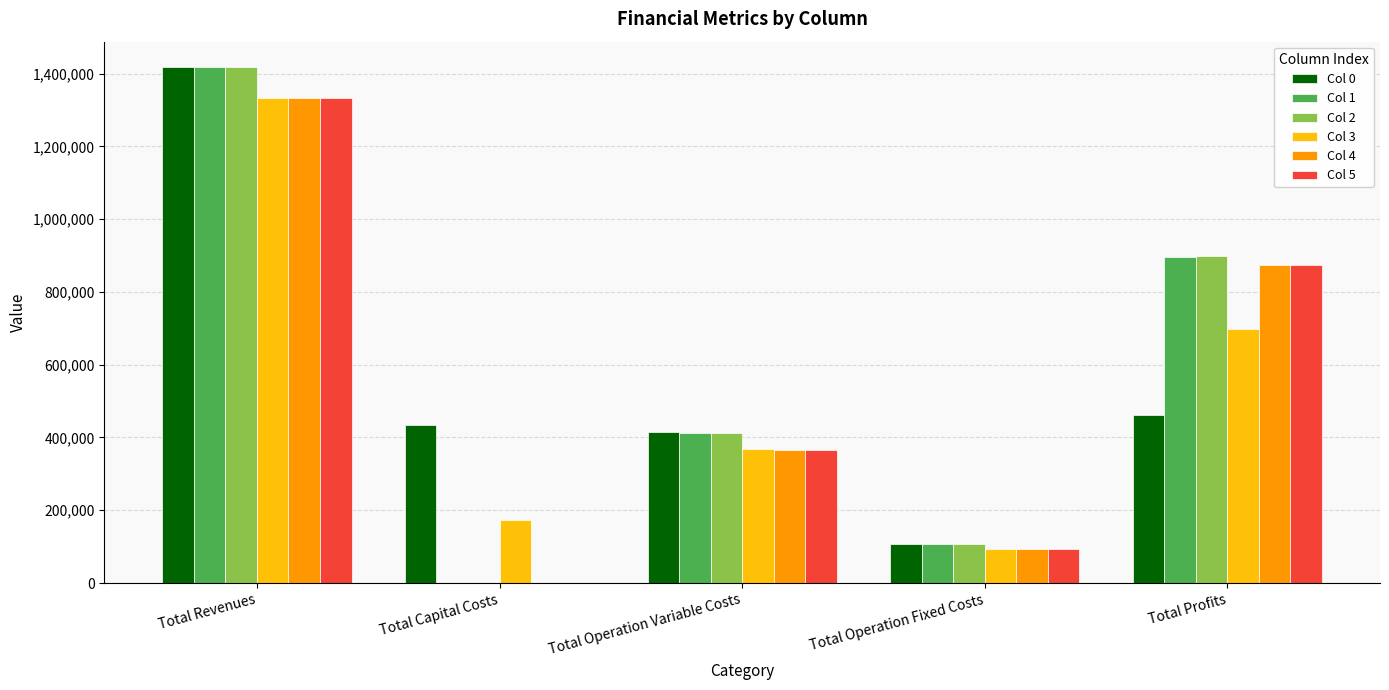

What is the spread (max minus min) of values at Total Capital Costs?

432960.0